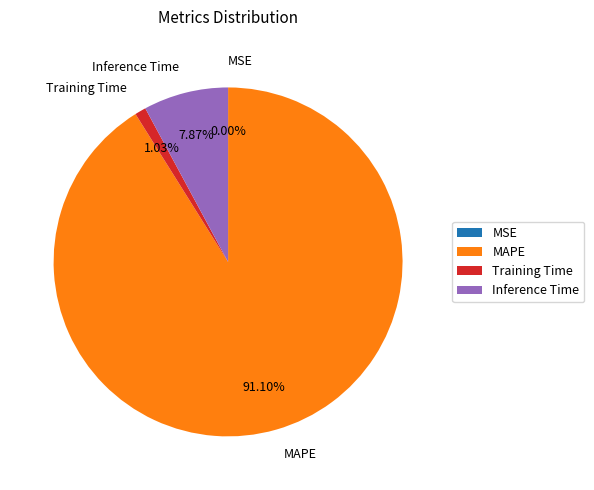

How much of the chart is everything except Inference Time?

92.1%